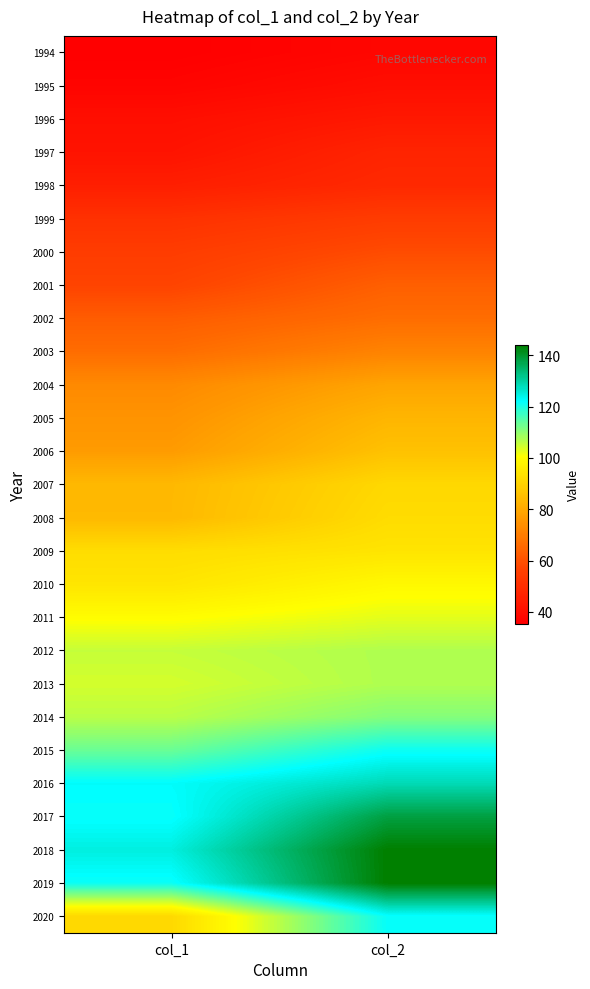

Count the number of data series in this chart.

27